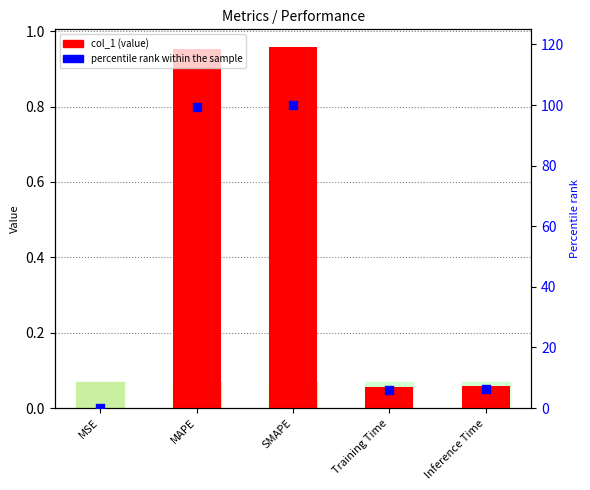

Which series has the largest total across all categories?

percentile rank within the sample